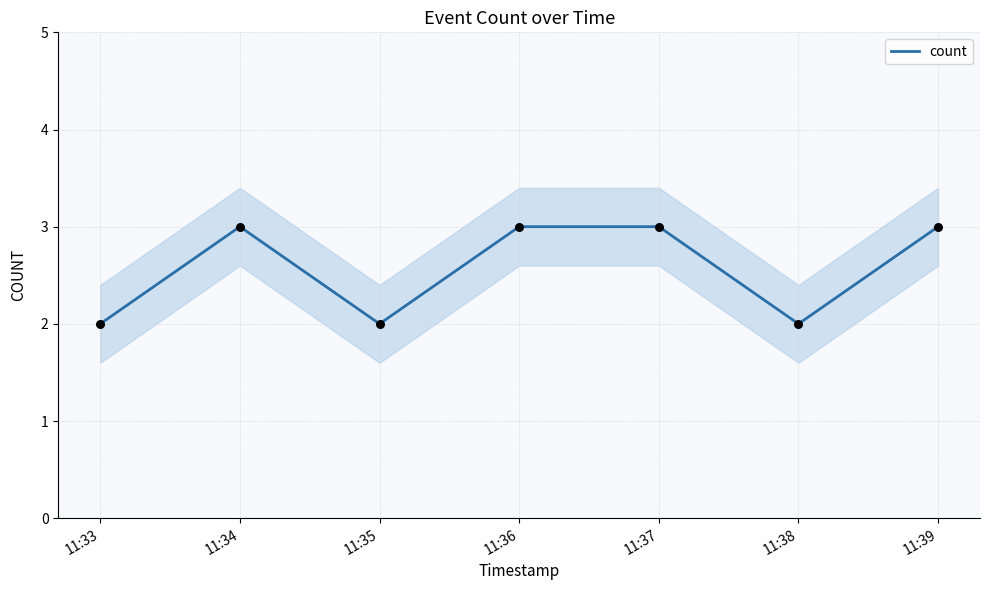

Approximately how many times larger is the value at 11:38 compared to 11:36?

0.7